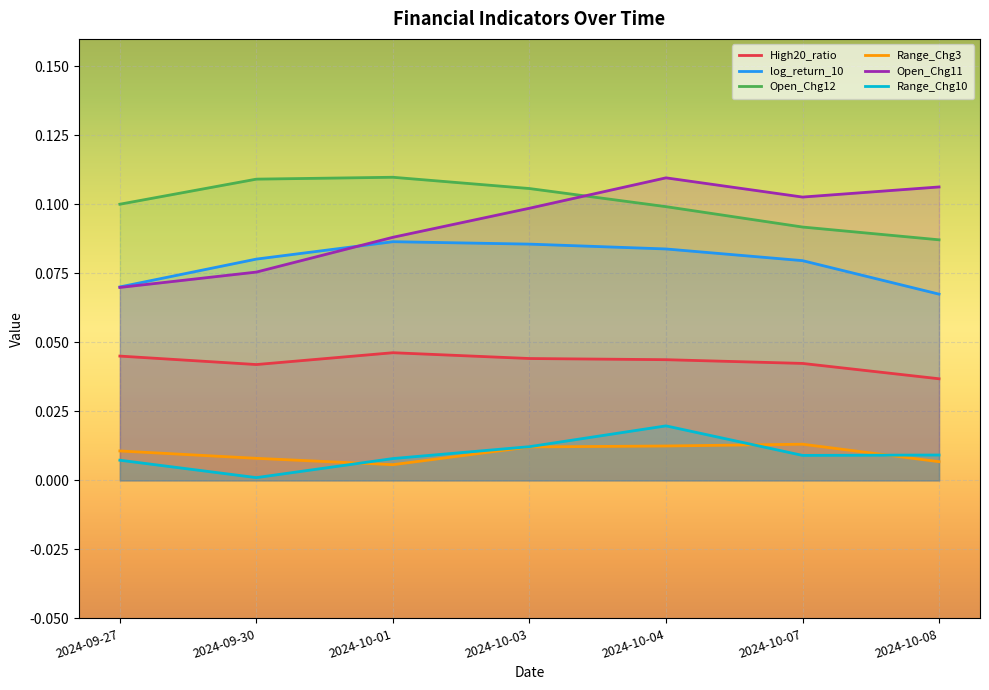

How many lines are shown in the chart?

6